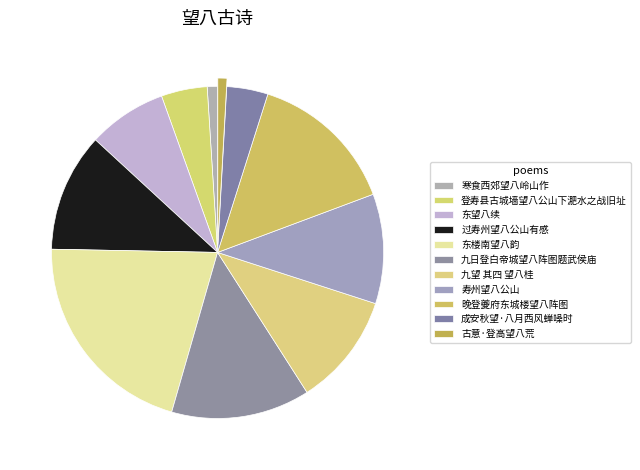

To the nearest percent, what is the difference between the 东楼南望八韵 and 寿州望八公山 slice percentages?

10%